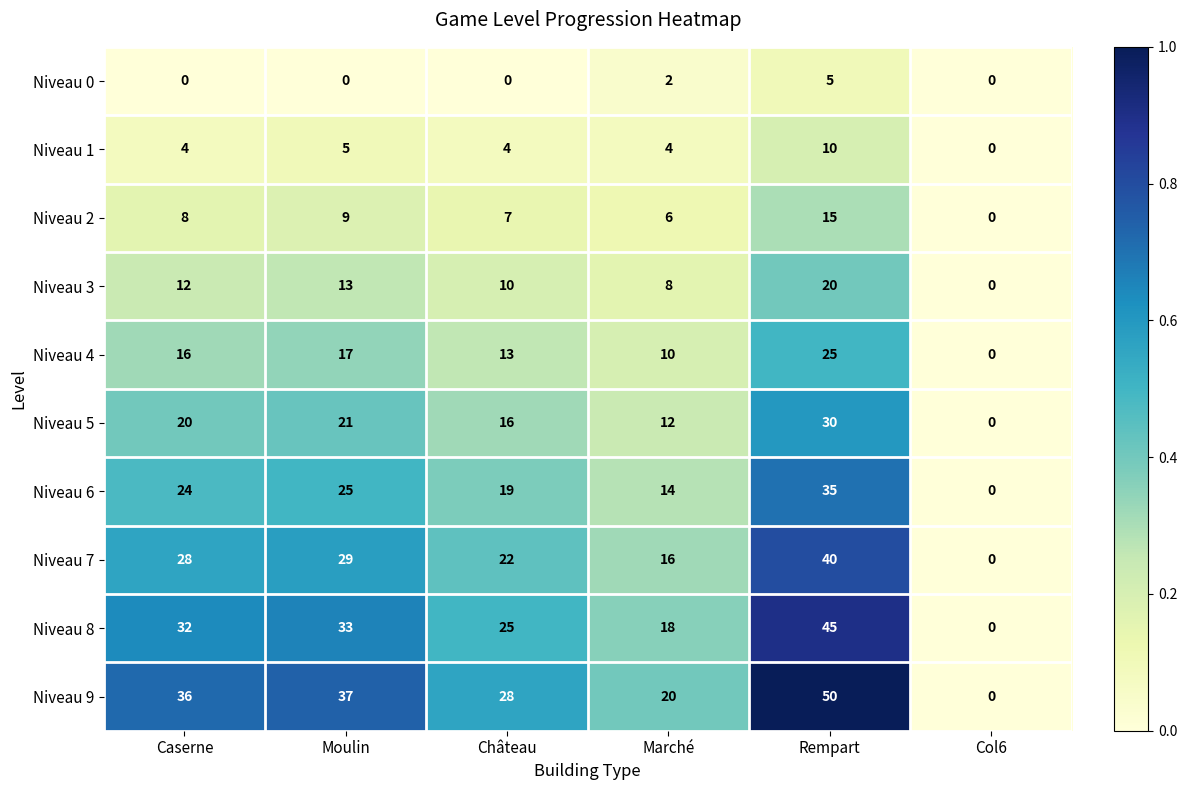

Count the number of data series in this chart.

10